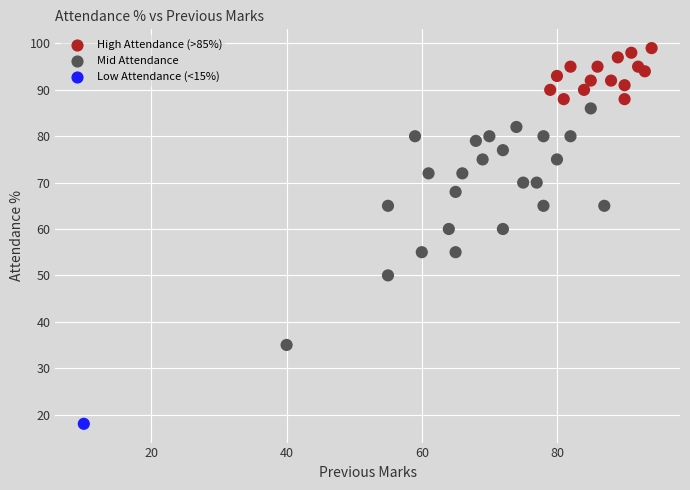

What is the range of X values (max minus min)?

84